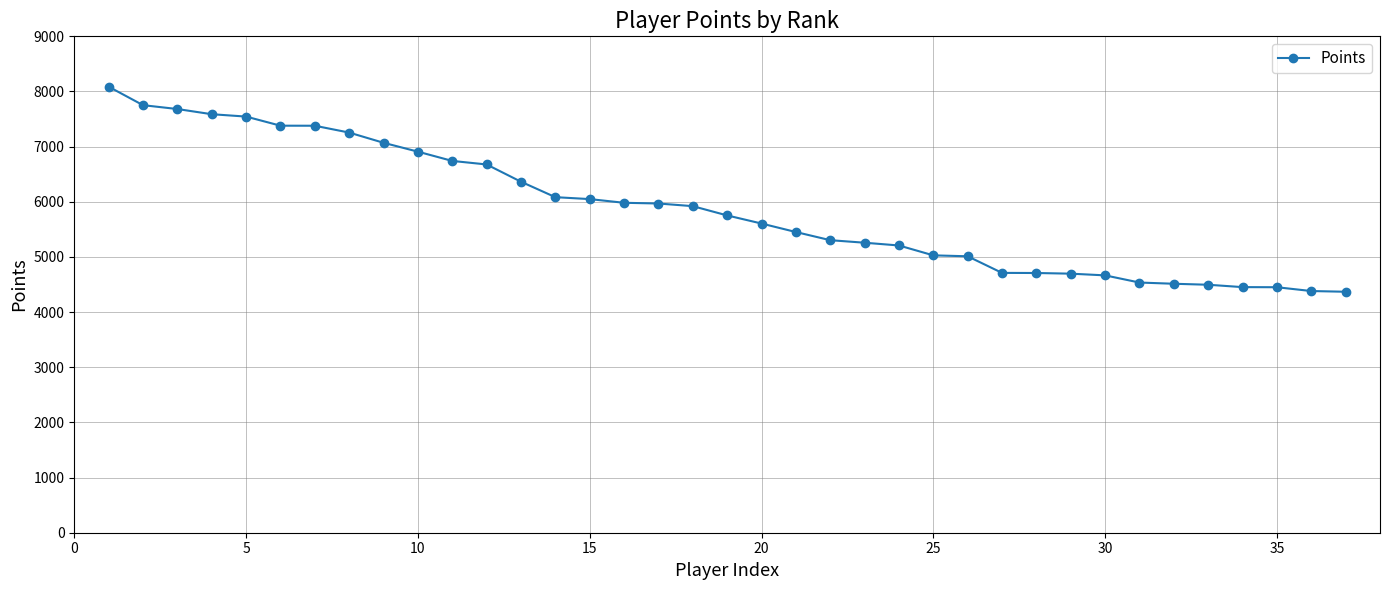

What is the greatest value displayed?

8087